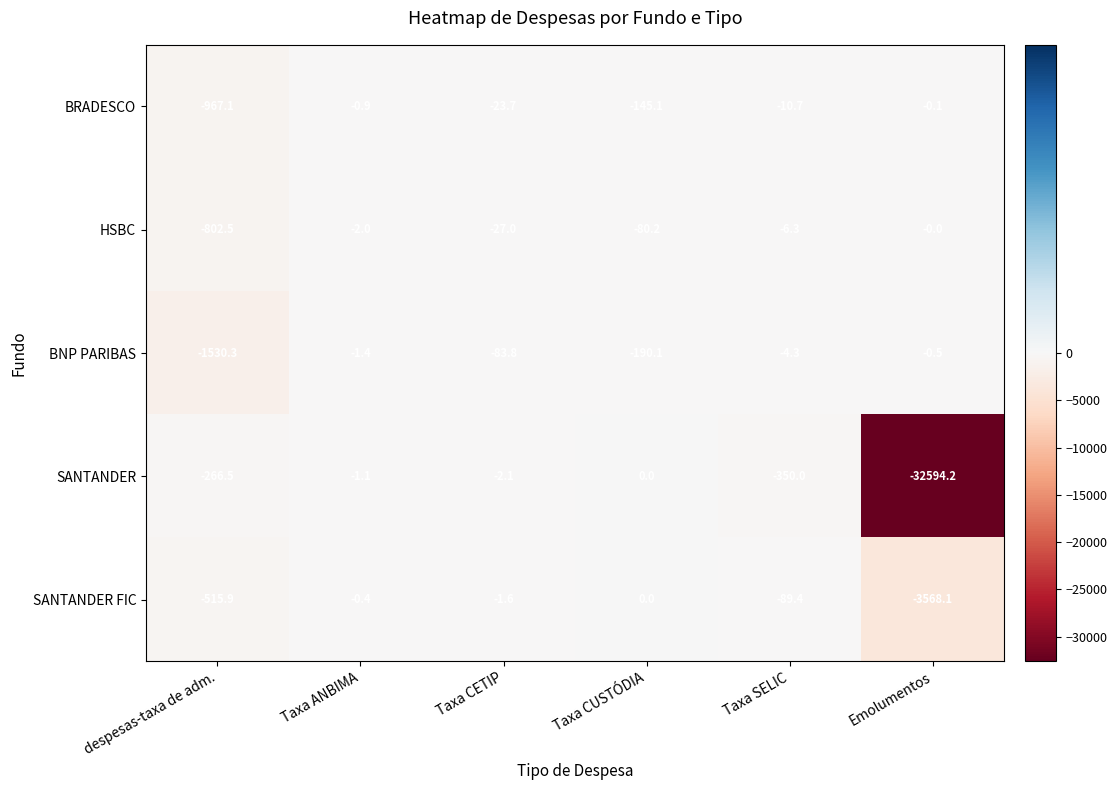

Is the value of SANTANDER FIC at Taxa ANBIMA greater than the value of BNP PARIBAS at Taxa SELIC?

Yes